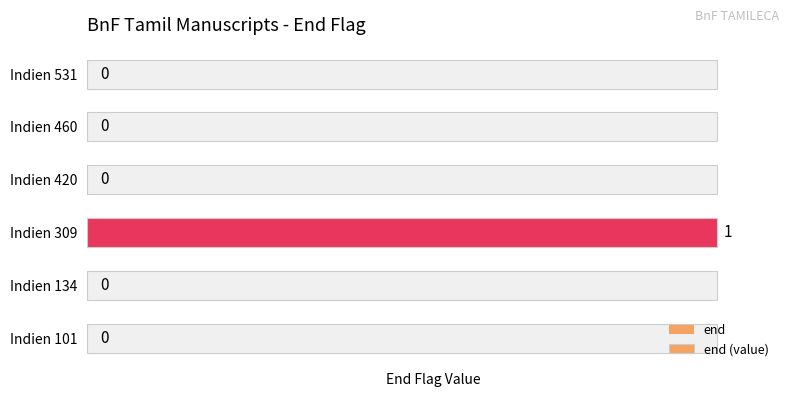

True or false: end (value) has a value of 0 at Indien 531.

True